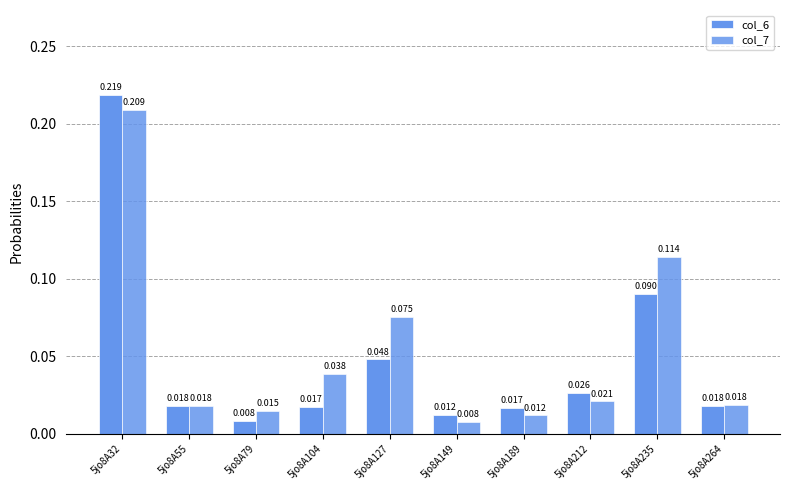

Which category has the highest value across all series?

5jo8A32